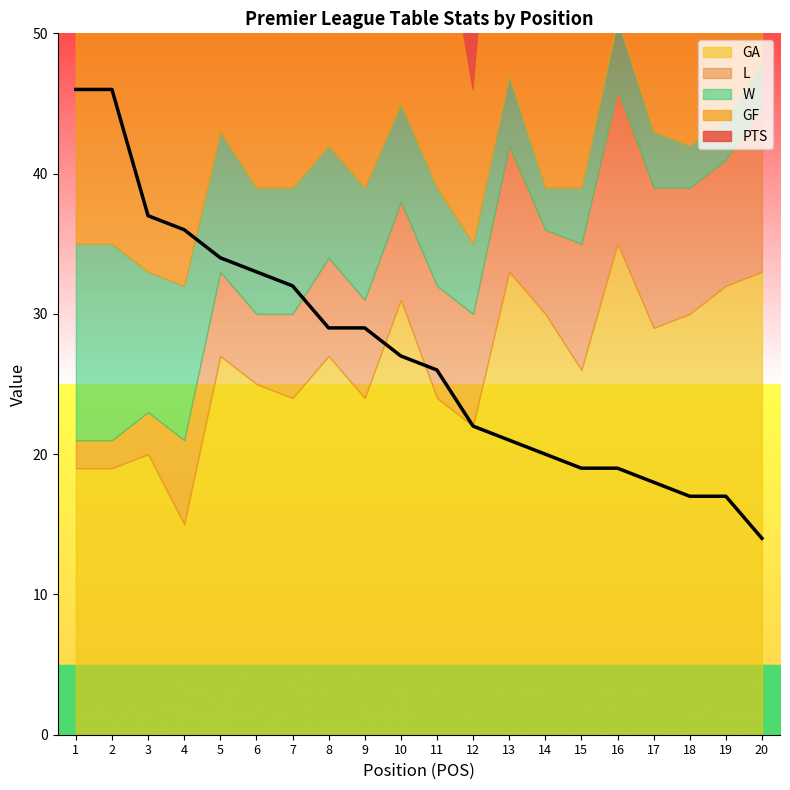

Is the value of W at 16 greater than the value of PTS at 19?

No